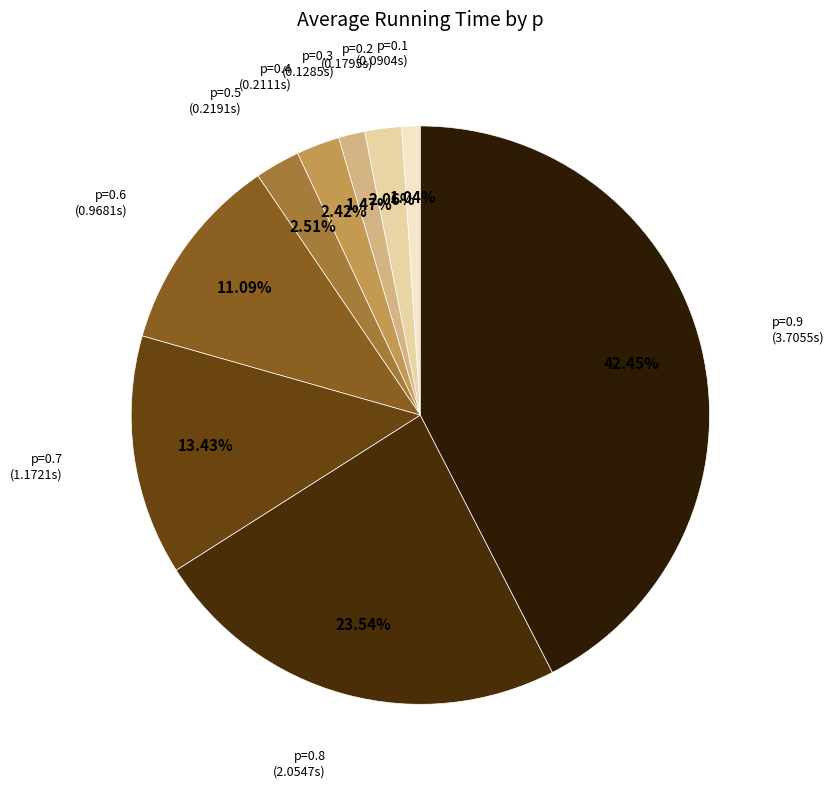

What percentage is the p=0.7 slice, to the nearest percent?

13%